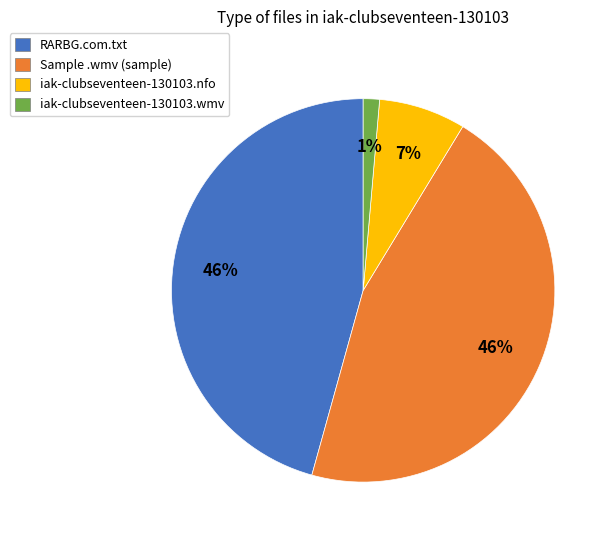

Is it true that iak-clubseventeen-130103.nfo is 1% of the pie?

False